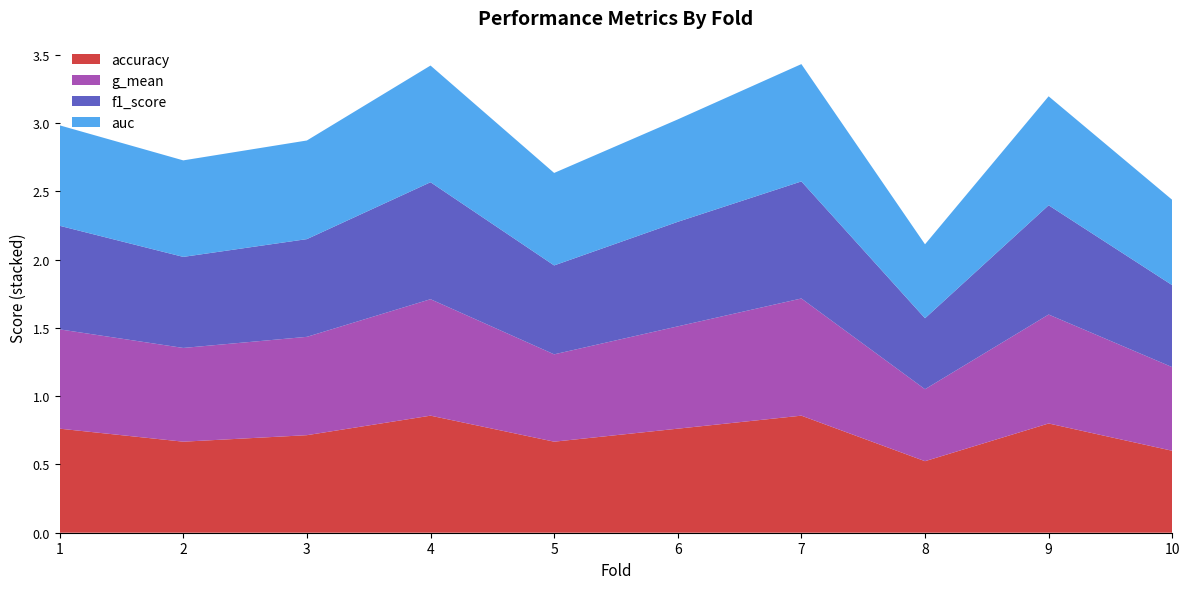

Reading left to right, transcribe all the data shown in this chart.

accuracy: 1=0.8	2=0.7	3=0.7	4=0.9	5=0.7	6=0.8	7=0.9	8=0.5	9=0.8	10=0.6
g_mean: 1=0.7	2=0.7	3=0.7	4=0.9	5=0.6	6=0.7	7=0.9	8=0.5	9=0.8	10=0.6
f1_score: 1=0.8	2=0.7	3=0.7	4=0.9	5=0.7	6=0.8	7=0.9	8=0.5	9=0.8	10=0.6
auc: 1=0.7	2=0.7	3=0.7	4=0.9	5=0.7	6=0.8	7=0.9	8=0.5	9=0.8	10=0.6